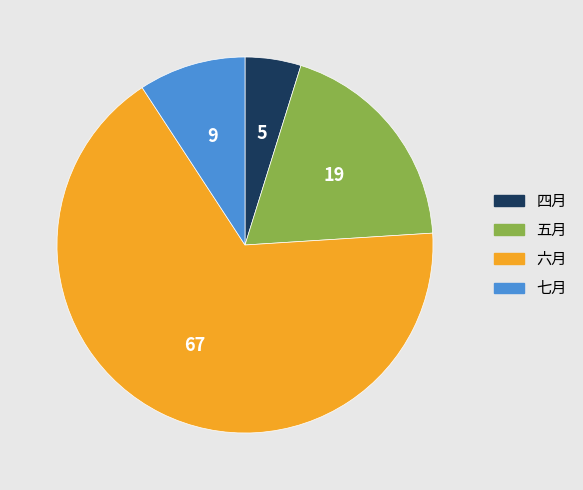

Which category has the smallest portion of the pie?

四月